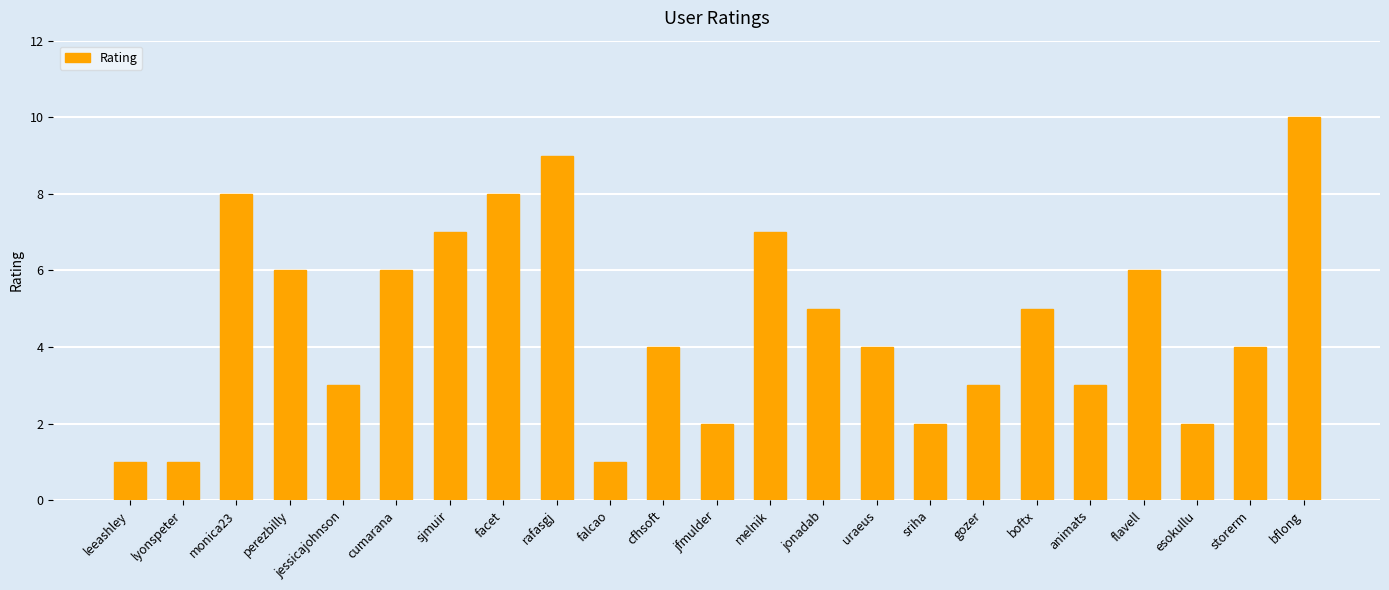

What is the change in value from rafasgj to jonadab?

-4